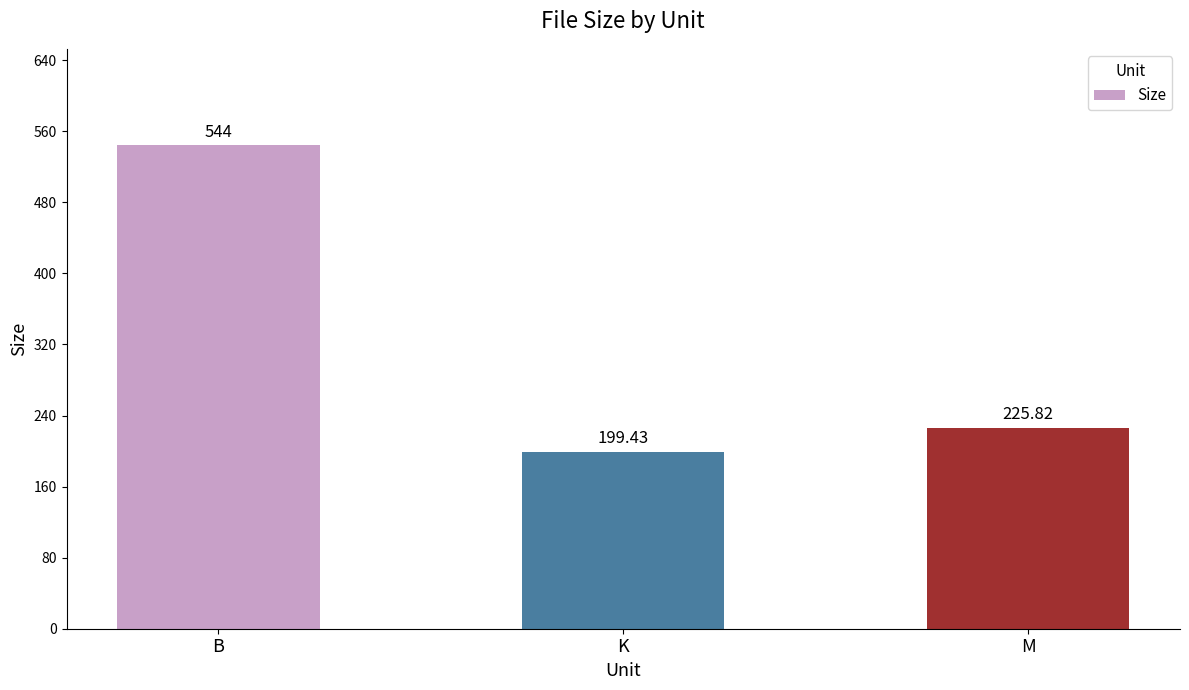

Reading left to right, transcribe all the data shown in this chart.

544.0	199.4	225.8